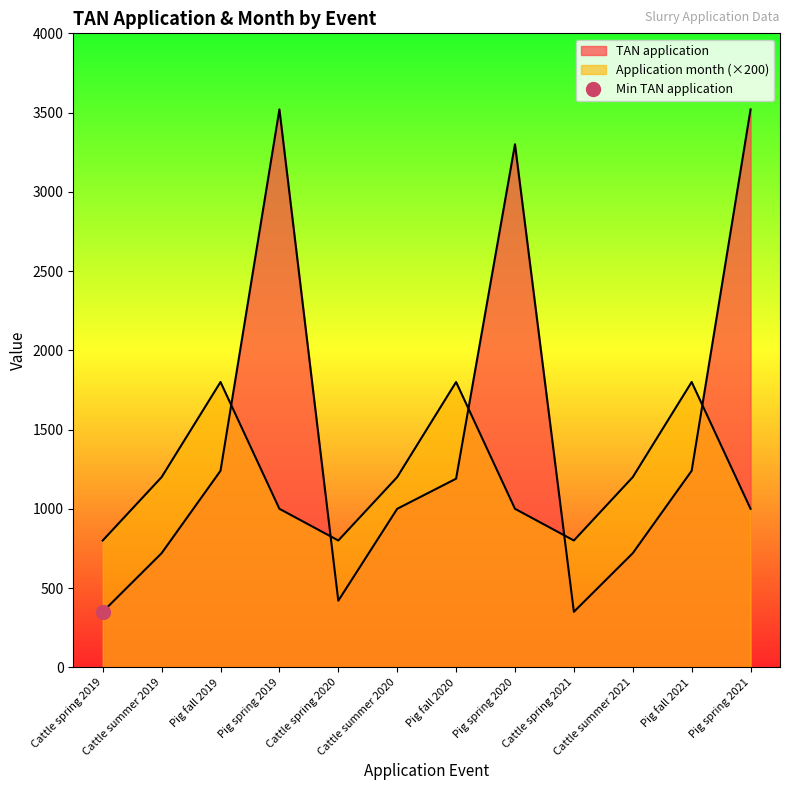

Which series has the widest spread of values?

TAN application